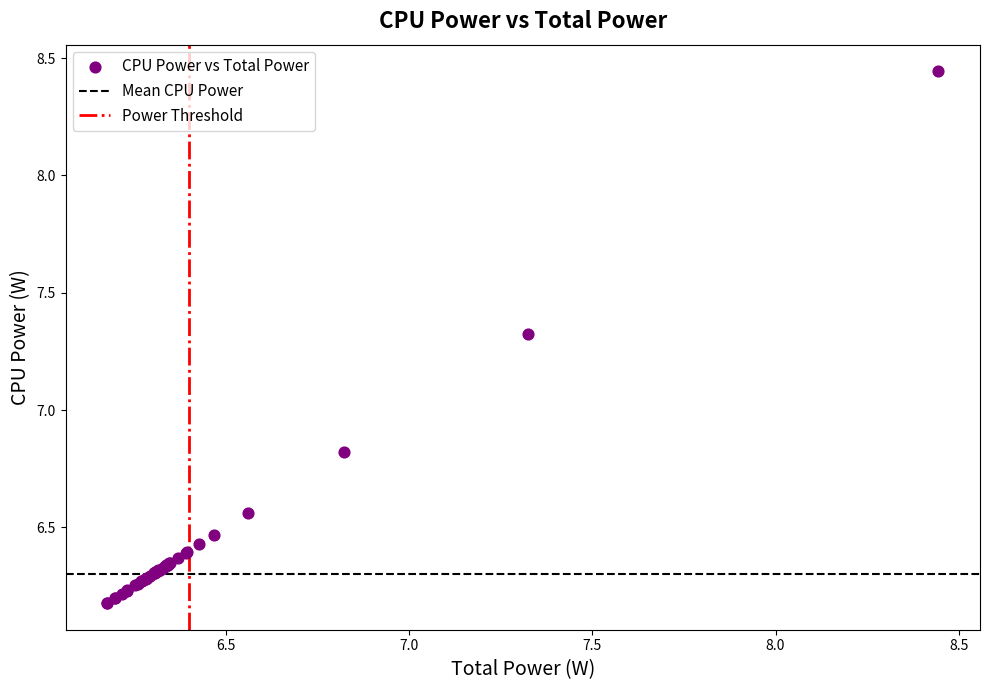

What Y value in the scatter plot is closest to 7?

6.8